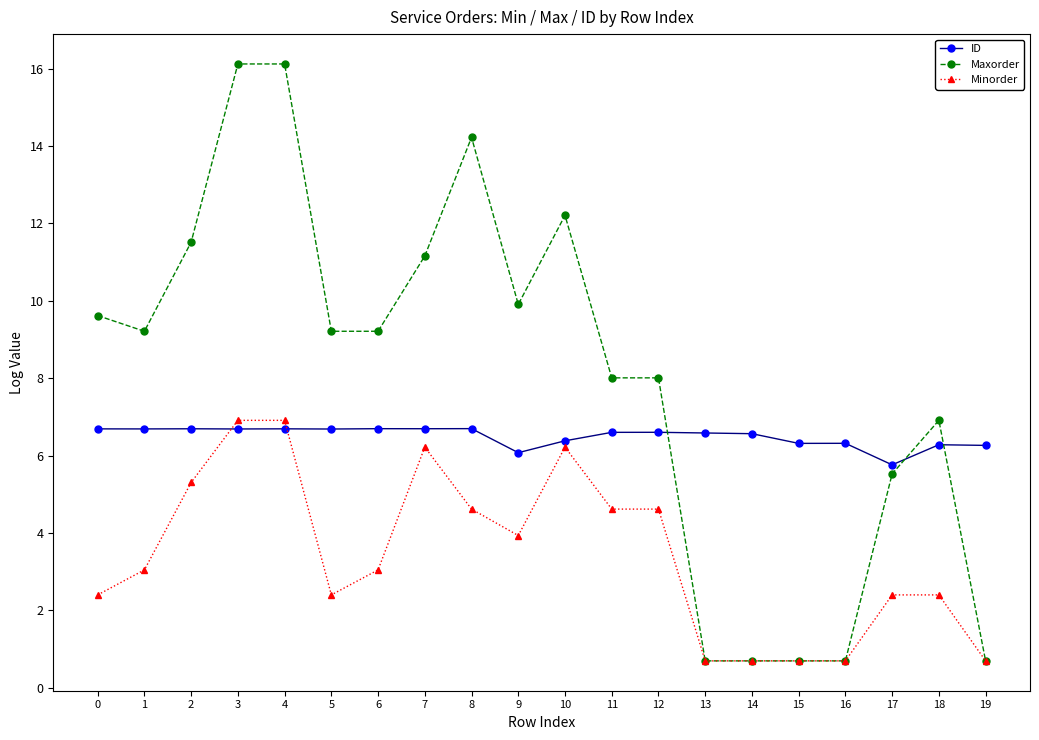

Which series changed the most between 12 and 14?

Maxorder